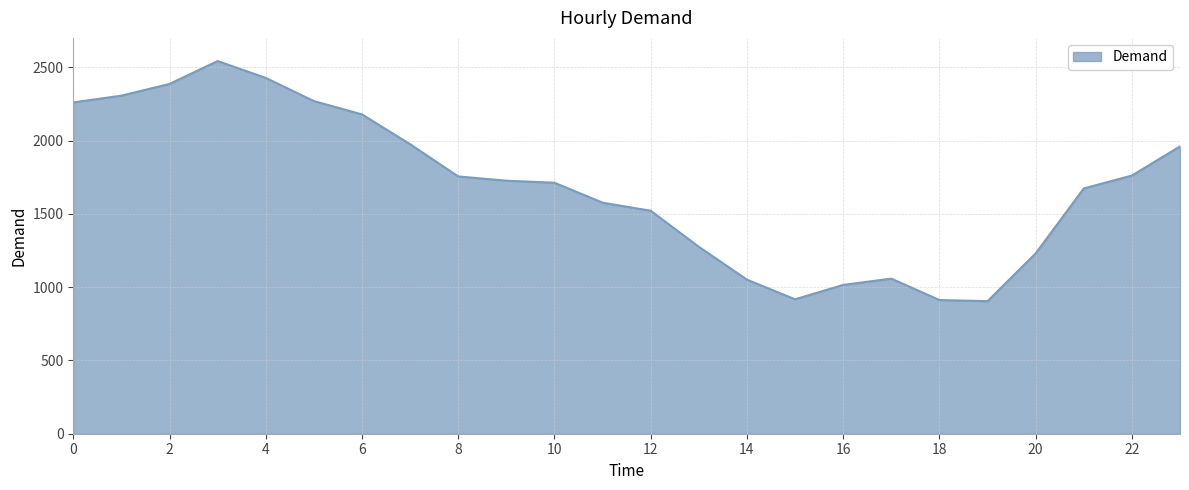

What is the greatest value displayed?

2542